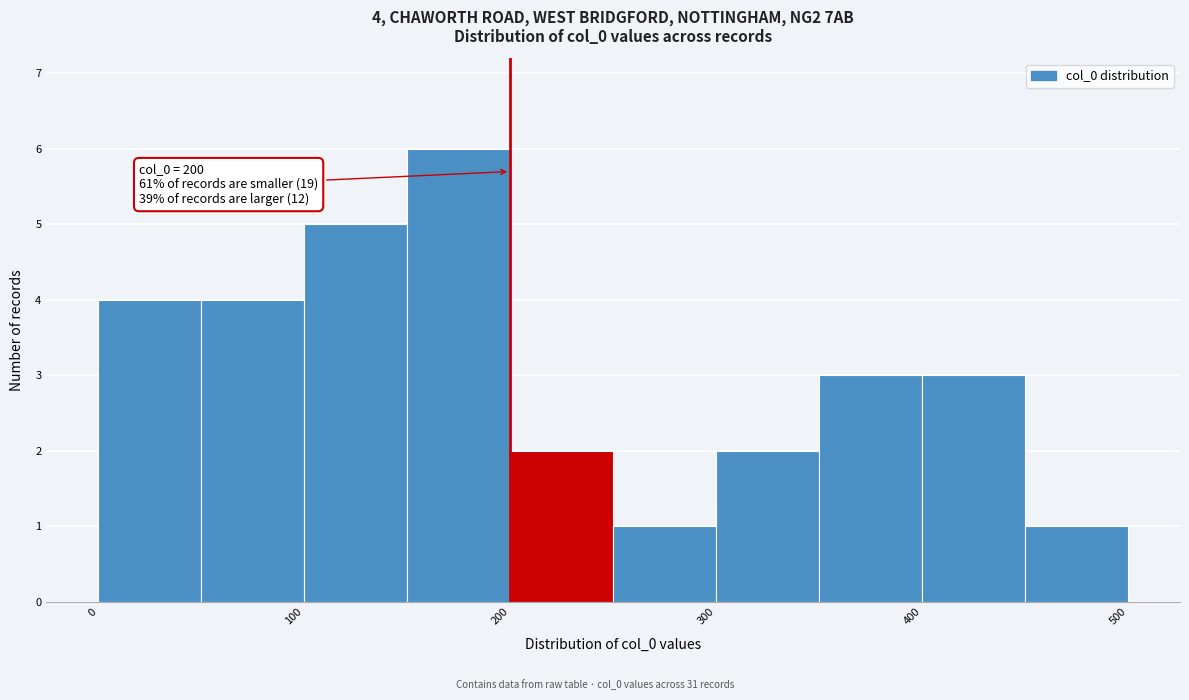

Over which range of the x-axis is the bar tallest?

150 to 200